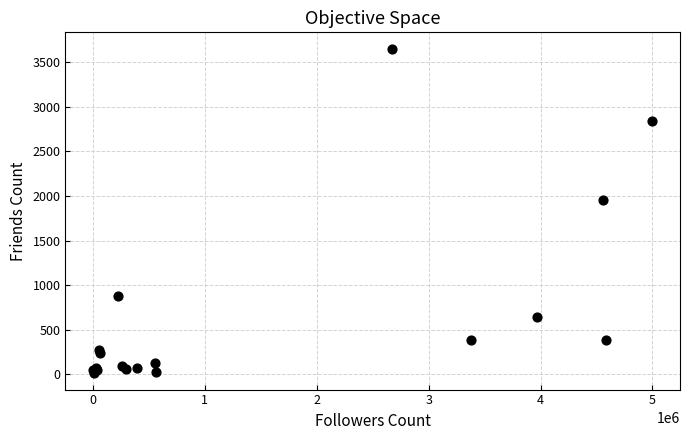

What Y value in the scatter plot is closest to 1831?

1952